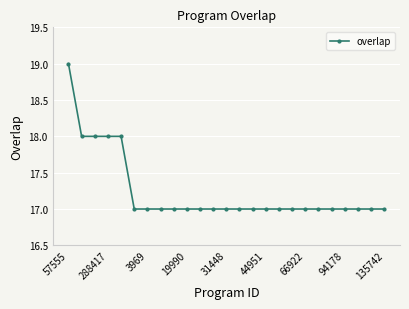

How many values are between 17 and 18?

24